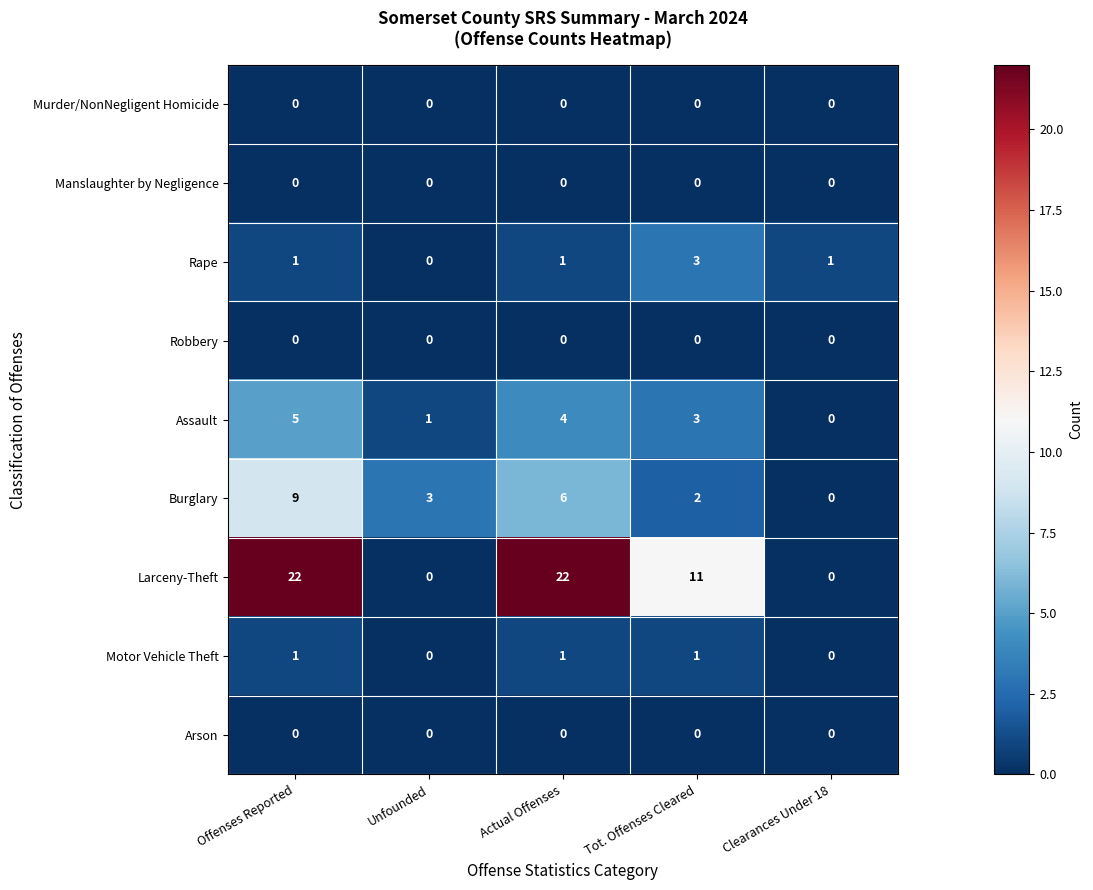

Between Unfounded and Tot. Offenses Cleared, which series saw the biggest shift?

Larceny-Theft